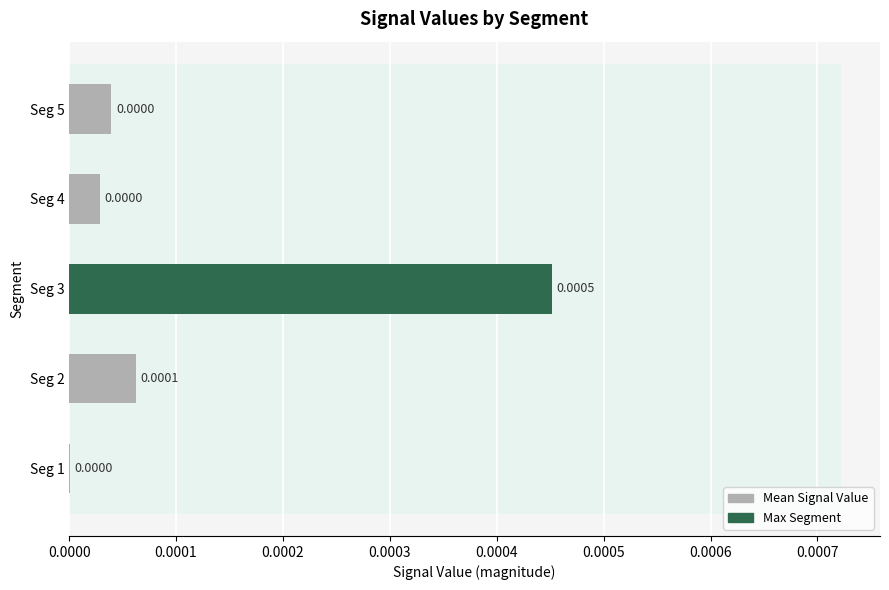

How many series are shown in this chart?

1